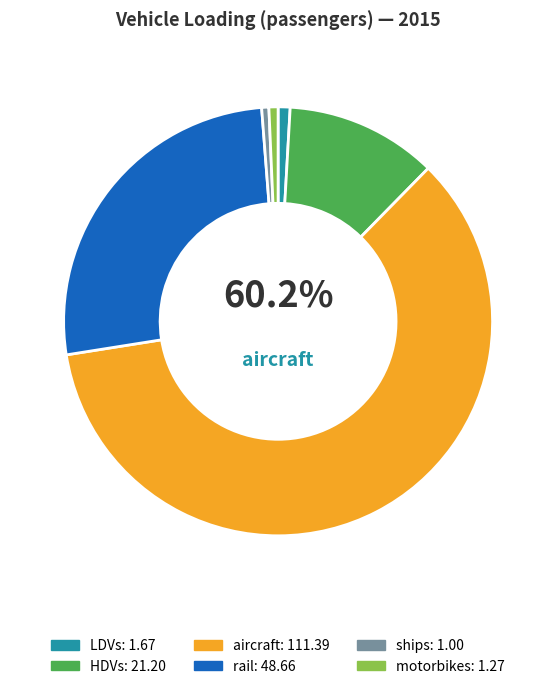

To the nearest percent, what is the difference between the rail and motorbikes slice percentages?

26%